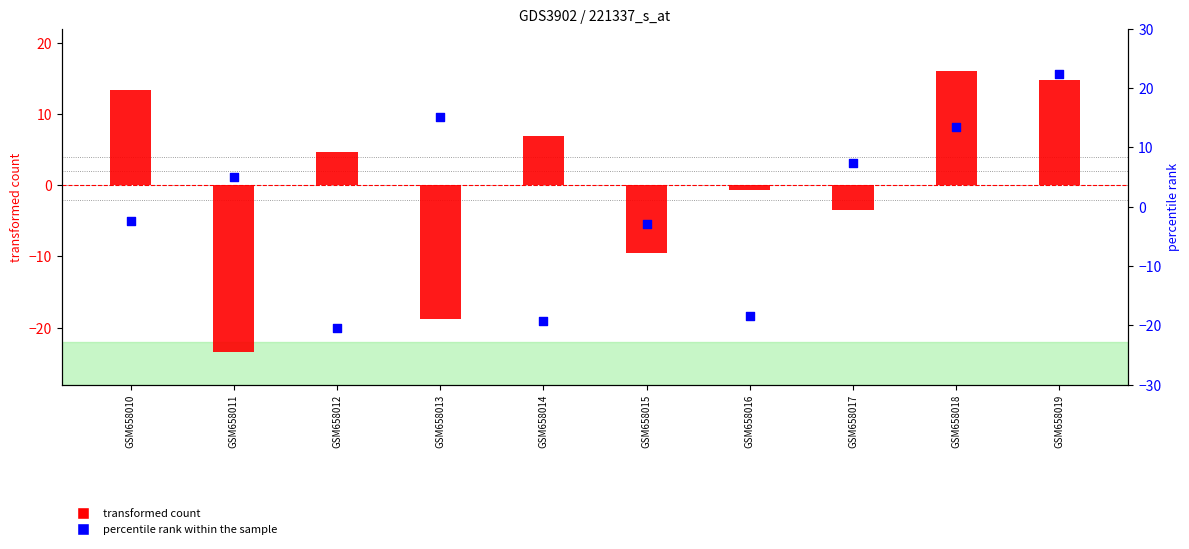

At which category is the sum across all series the highest?

GSM658019